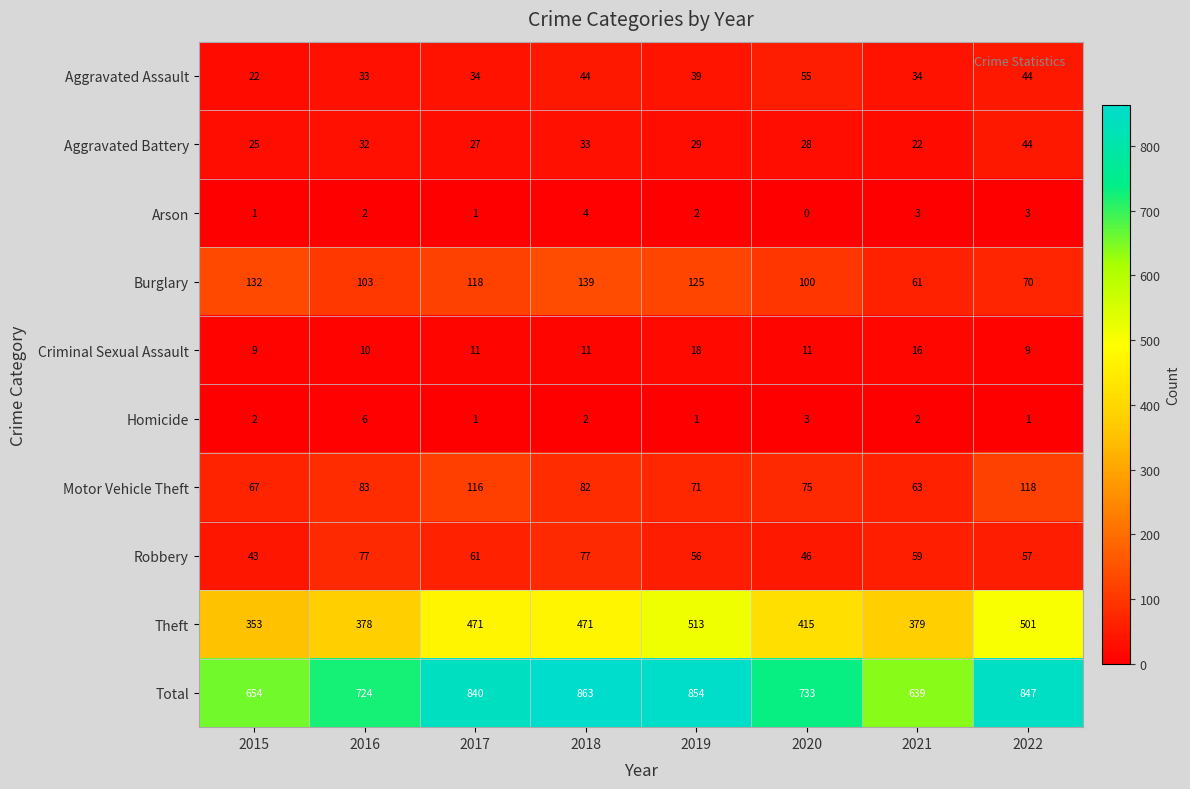

What is the difference between the second highest and minimum values in the Total series?

215